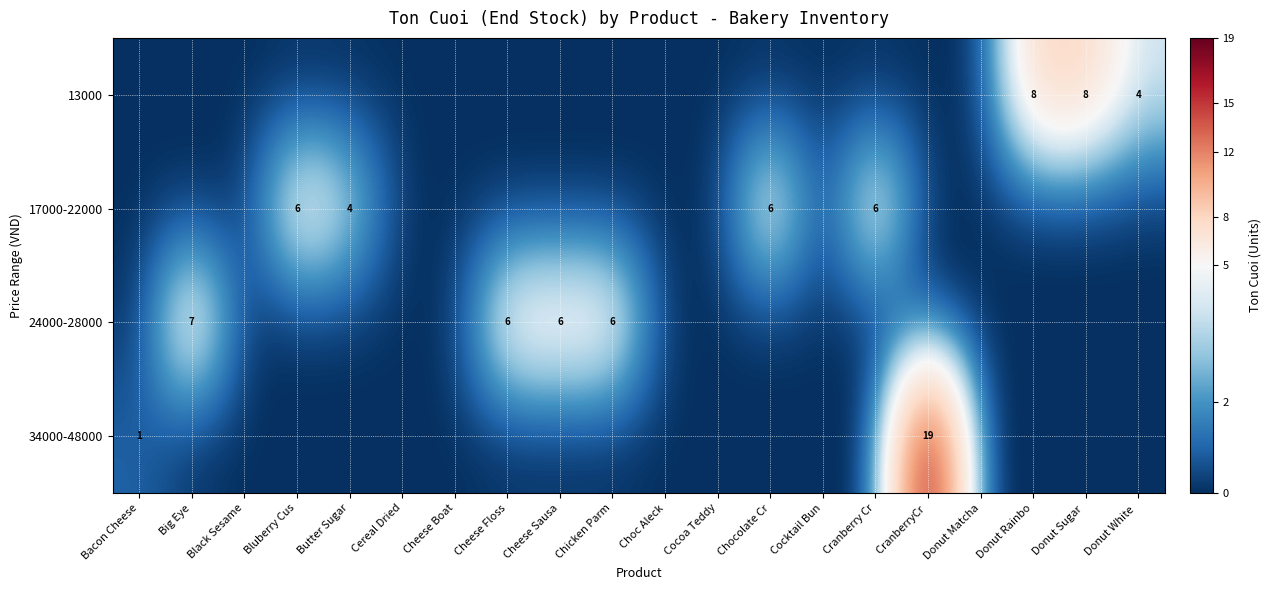

True or false: 24000-28000 has a value of 7 at Big Eye.

True